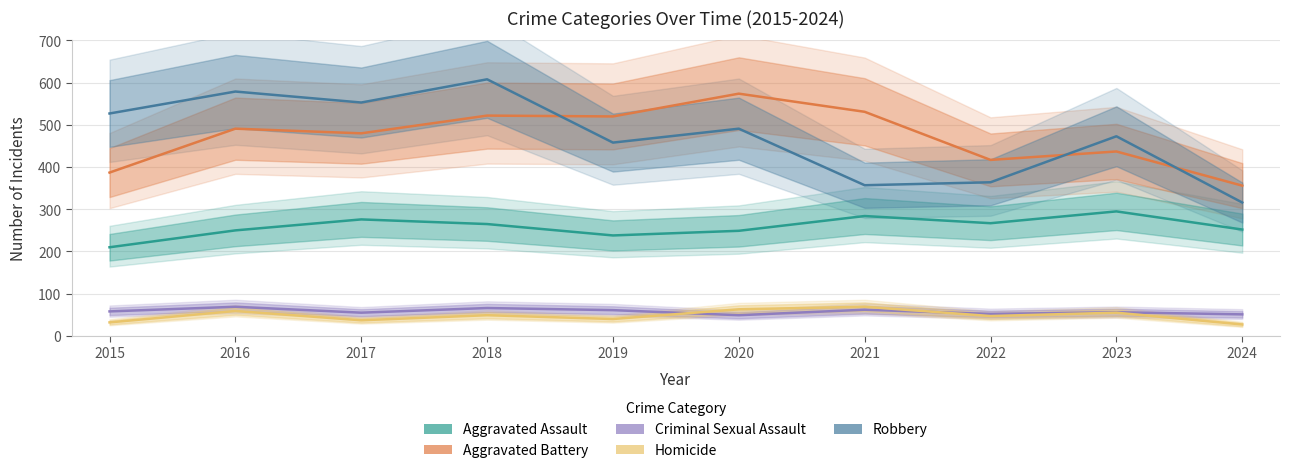

True or false: Criminal Sexual Assault and Aggravated Battery intersect in this chart.

False